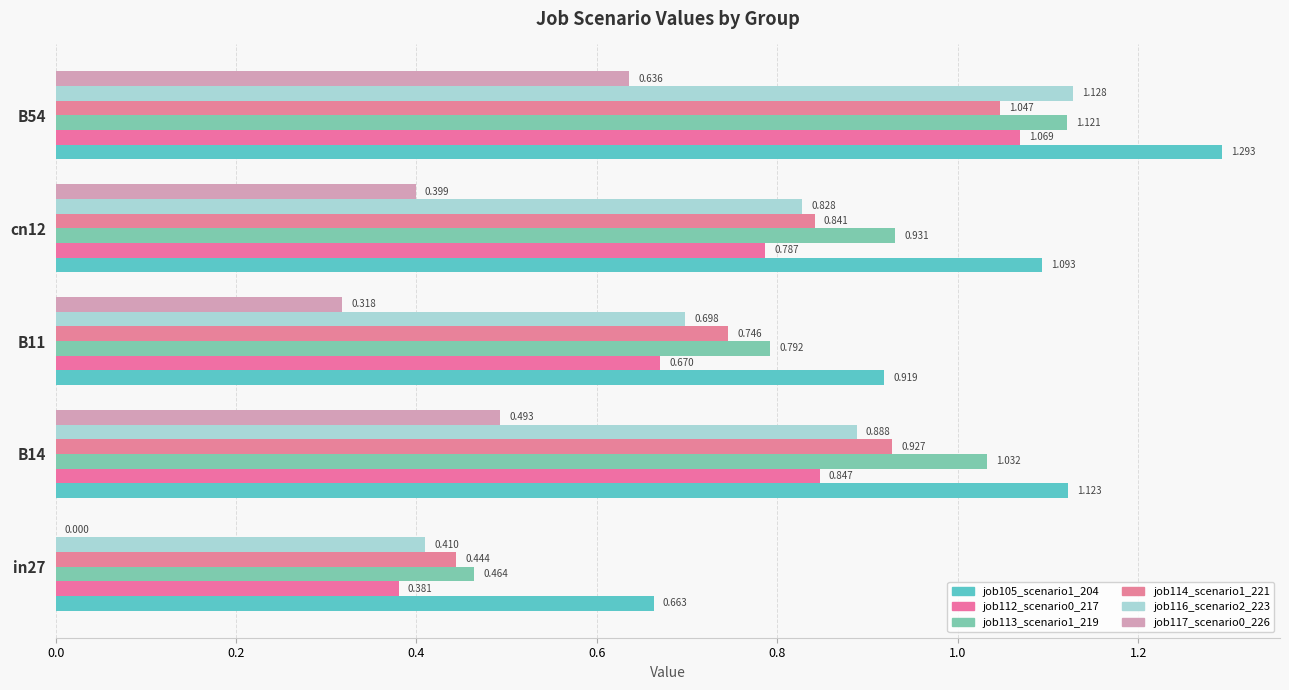

How many distinct data groups are displayed?

6